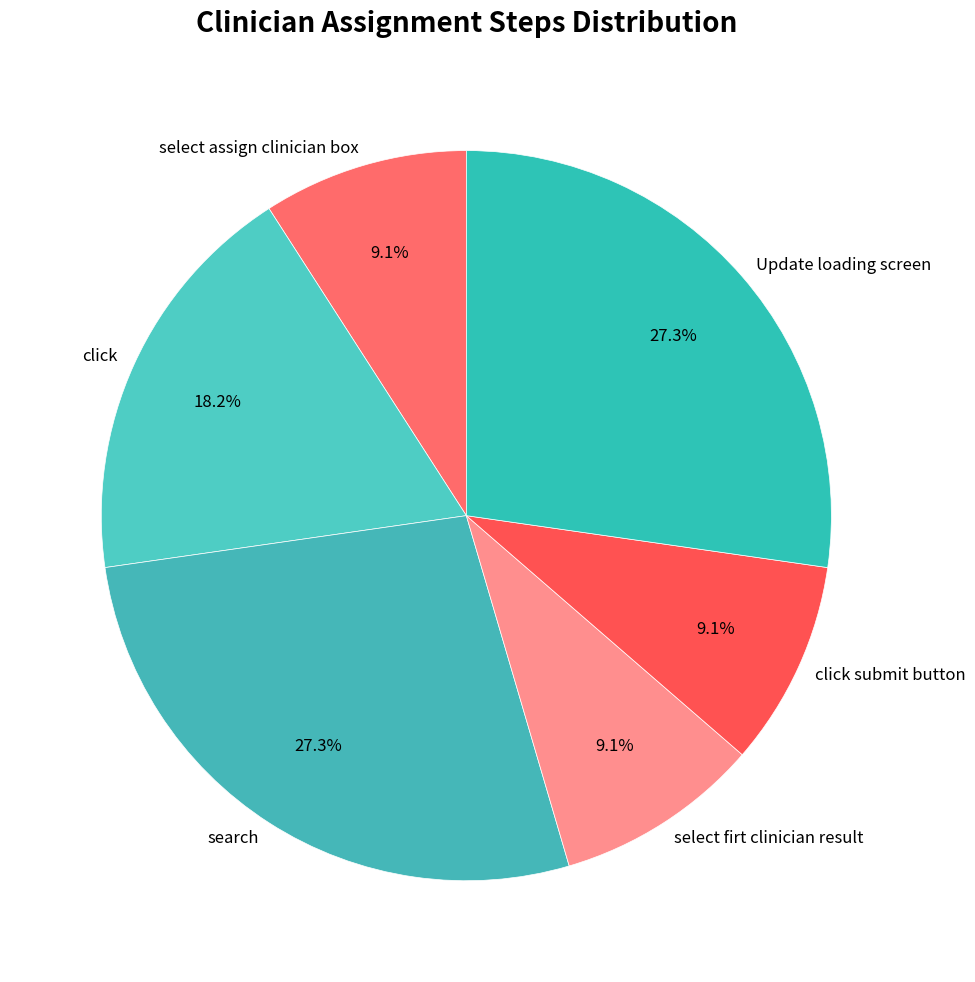

Do click submit button and select firt clinician result together represent more than half of the pie?

No